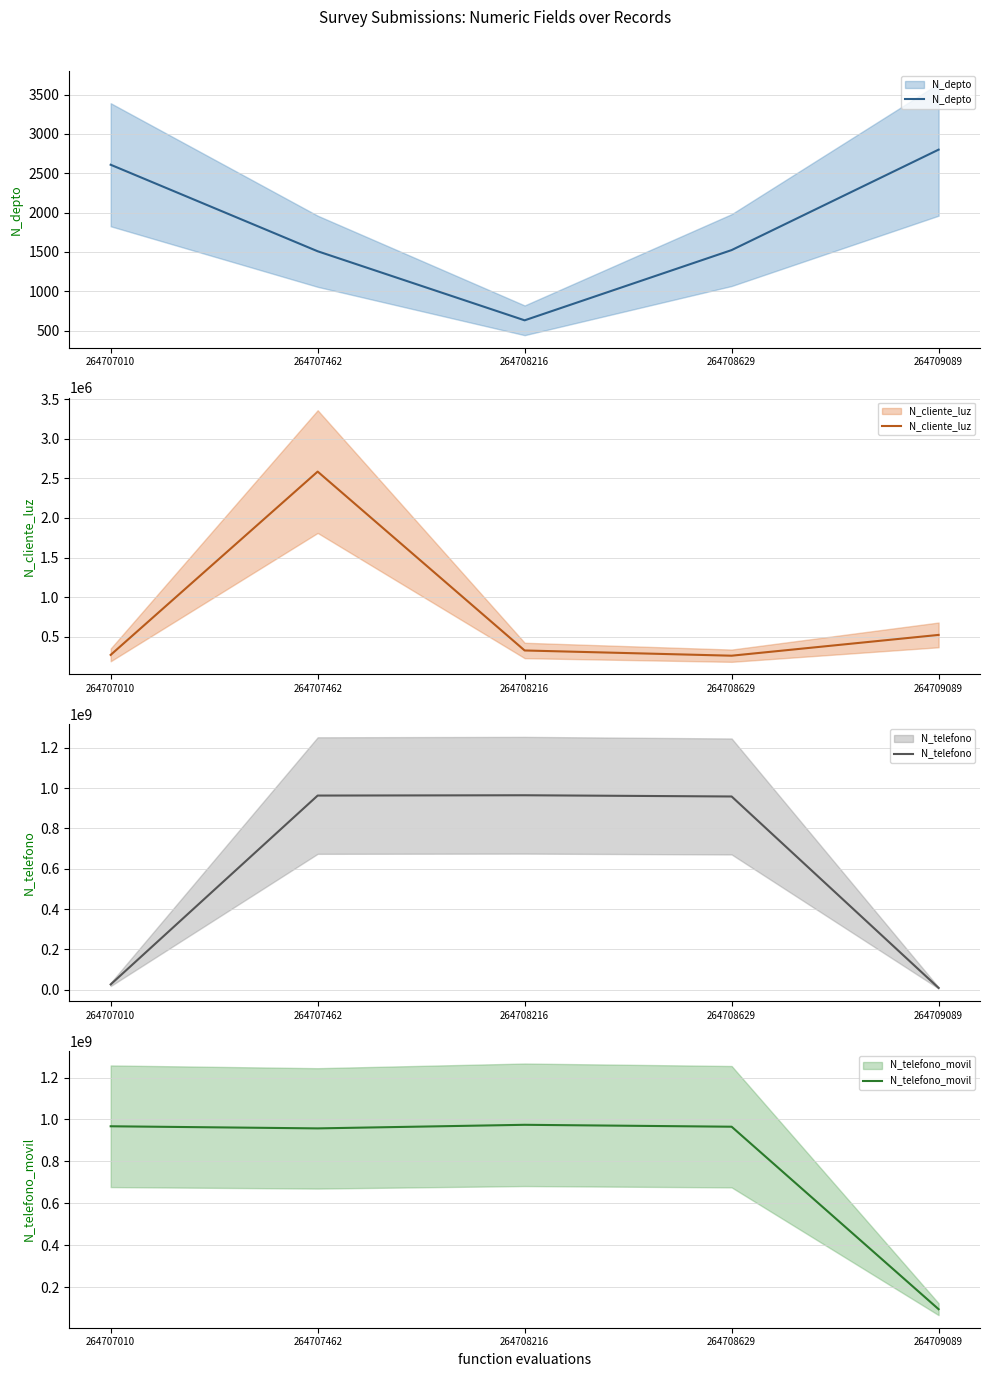

What is the average value of the N_depto series?

1814